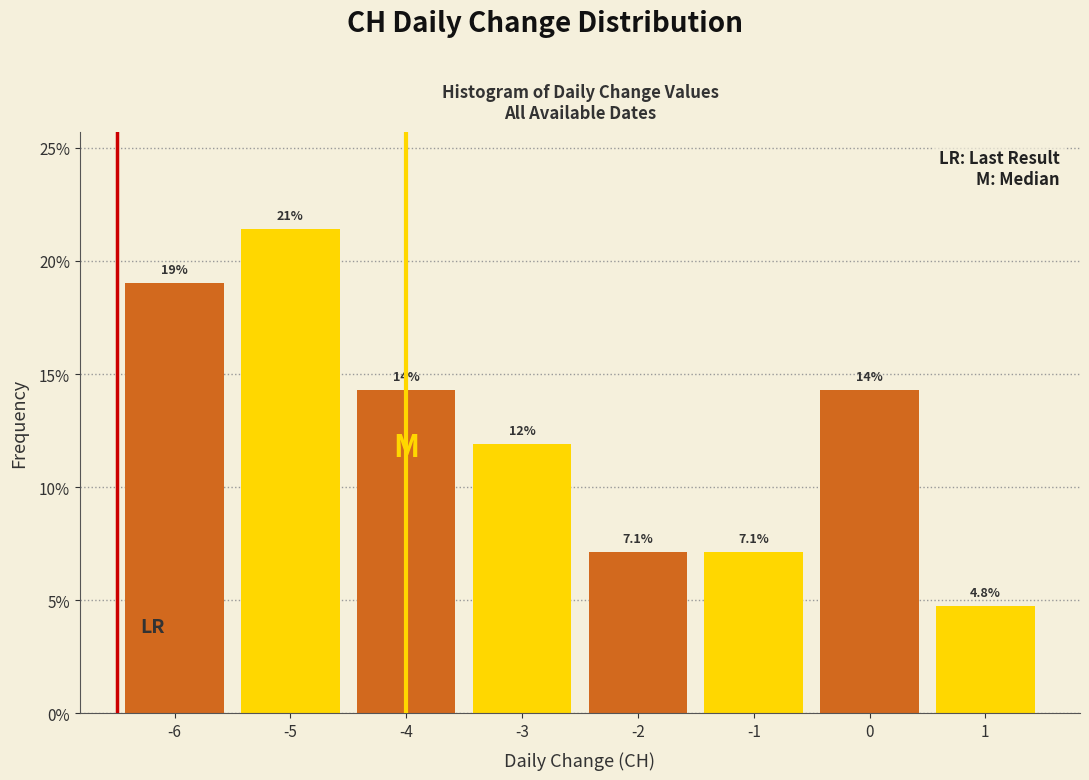

Over which range of the x-axis is the bar tallest?

-5.5 to -4.5